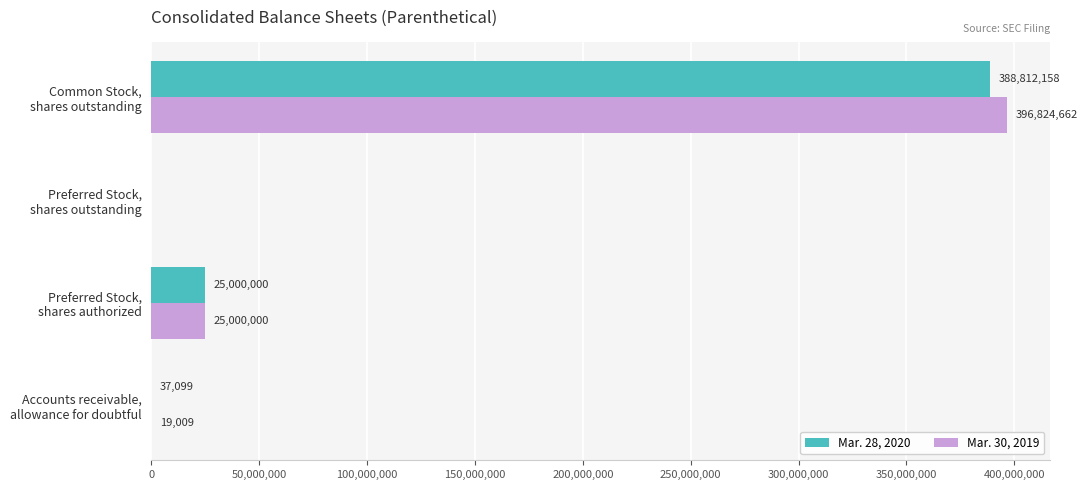

Which series has the largest total across all categories?

Mar. 30, 2019